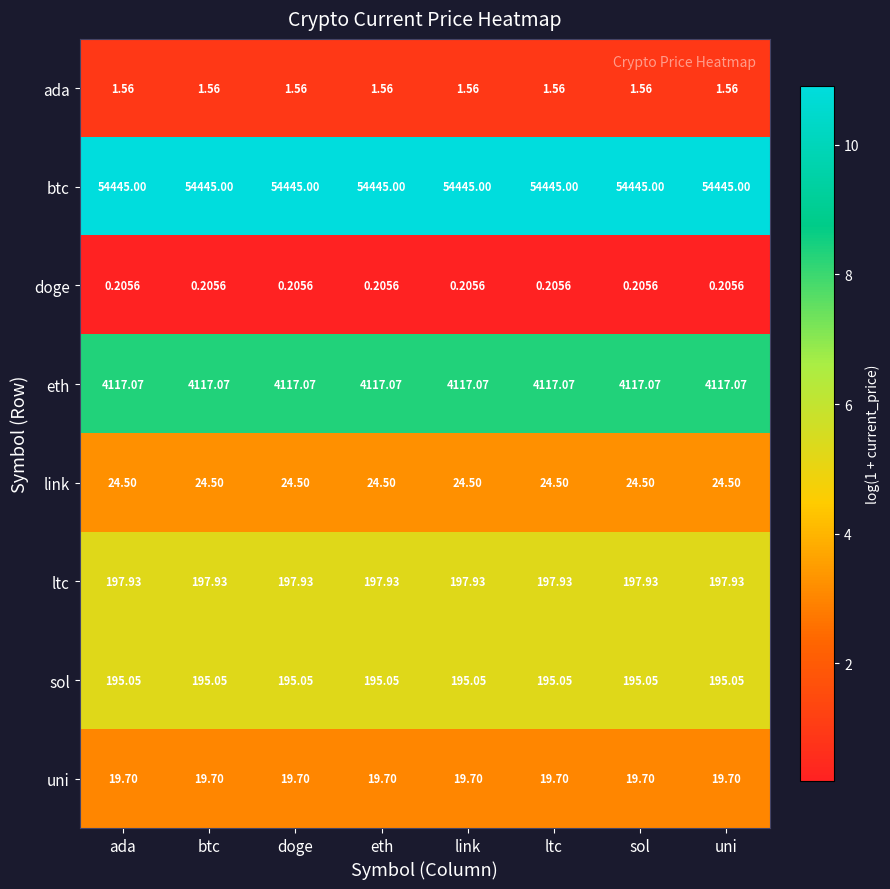

Rank the series by their maximum value, from highest to lowest.

btc, eth, ltc, sol, link, uni, ada, doge